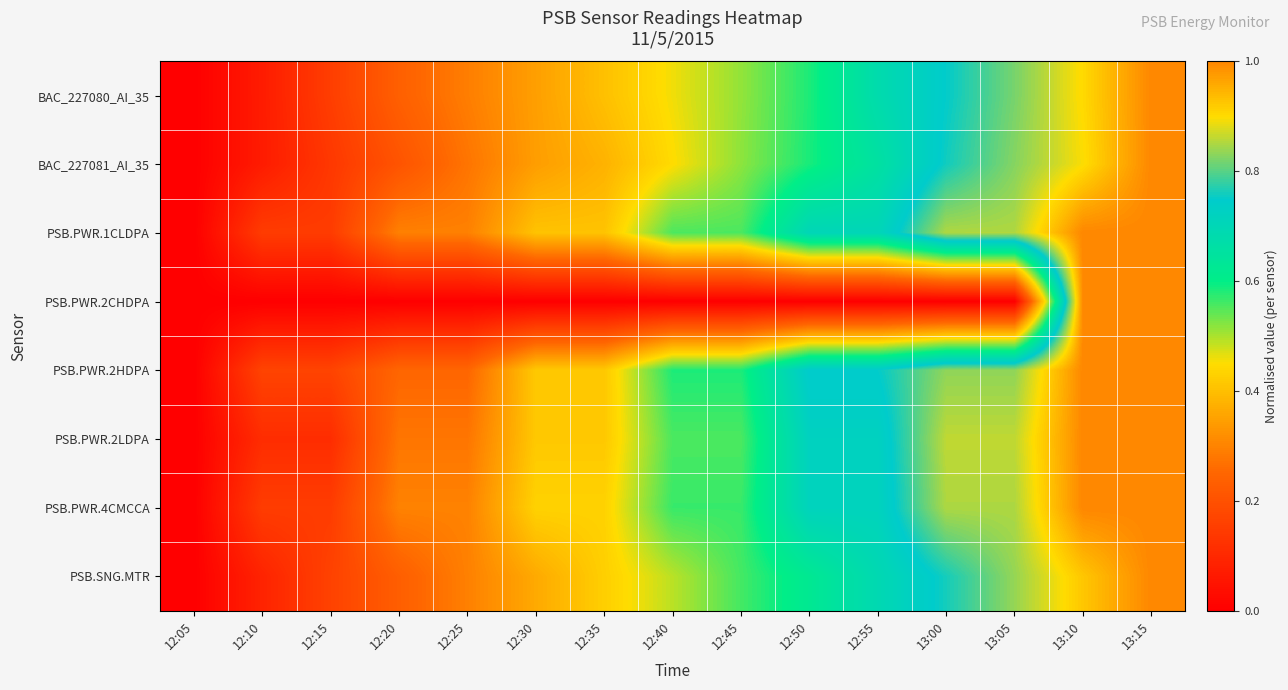

Reading left to right, list all the values displayed in this chart.

BAC_227080_AI_35: 12:05=0.0	12:10=0.1	12:15=0.2	12:20=0.2	12:25=0.3	12:30=0.3	12:35=0.4	12:40=0.5	12:45=0.5	12:50=0.6	12:55=0.7	13:00=0.8	13:05=0.8	13:10=0.9	13:15=1.0
BAC_227081_AI_35: 12:05=0.0	12:10=0.1	12:15=0.1	12:20=0.2	12:25=0.3	12:30=0.3	12:35=0.4	12:40=0.4	12:45=0.5	12:50=0.6	12:55=0.7	13:00=0.8	13:05=0.8	13:10=0.9	13:15=1.0
PSB.PWR.1CLDPA: 12:05=0.0	12:10=0.1	12:15=0.1	12:20=0.3	12:25=0.3	12:30=0.4	12:35=0.4	12:40=0.6	12:45=0.6	12:50=0.7	12:55=0.7	13:00=0.9	13:05=0.9	13:10=1.0	13:15=1.0
PSB.PWR.2CHDPA: 12:05=0.0	12:10=0.0	12:15=0.0	12:20=0.0	12:25=0.0	12:30=0.0	12:35=0.0	12:40=0.0	12:45=0.0	12:50=0.0	12:55=0.0	13:00=0.0	13:05=0.0	13:10=1.0	13:15=1.0
PSB.PWR.2HDPA: 12:05=0.0	12:10=0.2	12:15=0.2	12:20=0.2	12:25=0.2	12:30=0.4	12:35=0.4	12:40=0.6	12:45=0.6	12:50=0.8	12:55=0.8	13:00=0.8	13:05=0.8	13:10=1.0	13:15=1.0
PSB.PWR.2LDPA: 12:05=0.0	12:10=0.1	12:15=0.1	12:20=0.3	12:25=0.3	12:30=0.4	12:35=0.4	12:40=0.6	12:45=0.6	12:50=0.7	12:55=0.7	13:00=0.9	13:05=0.9	13:10=1.0	13:15=1.0
PSB.PWR.4CMCCA: 12:05=0.0	12:10=0.1	12:15=0.1	12:20=0.3	12:25=0.3	12:30=0.4	12:35=0.4	12:40=0.6	12:45=0.6	12:50=0.7	12:55=0.7	13:00=0.9	13:05=0.9	13:10=1.0	13:15=1.0
PSB.SNG.MTR: 12:05=0.0	12:10=0.1	12:15=0.2	12:20=0.2	12:25=0.3	12:30=0.4	12:35=0.4	12:40=0.5	12:45=0.6	12:50=0.6	12:55=0.7	13:00=0.8	13:05=0.8	13:10=0.9	13:15=1.0